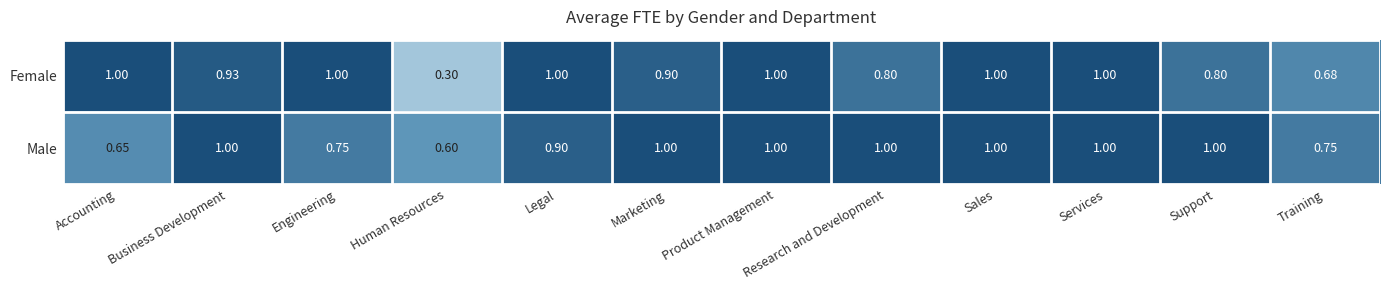

Is the value of Male at Engineering greater than the value of Female at Business Development?

No